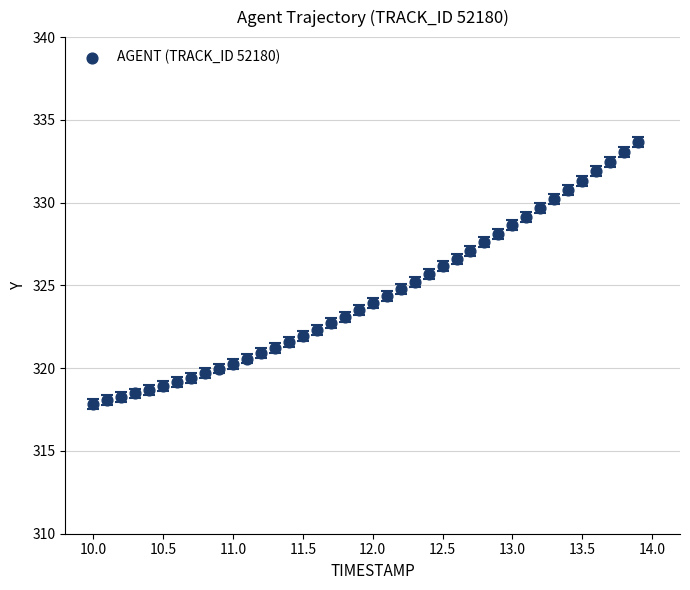

What is the range of Y values (max minus min)?

15.8